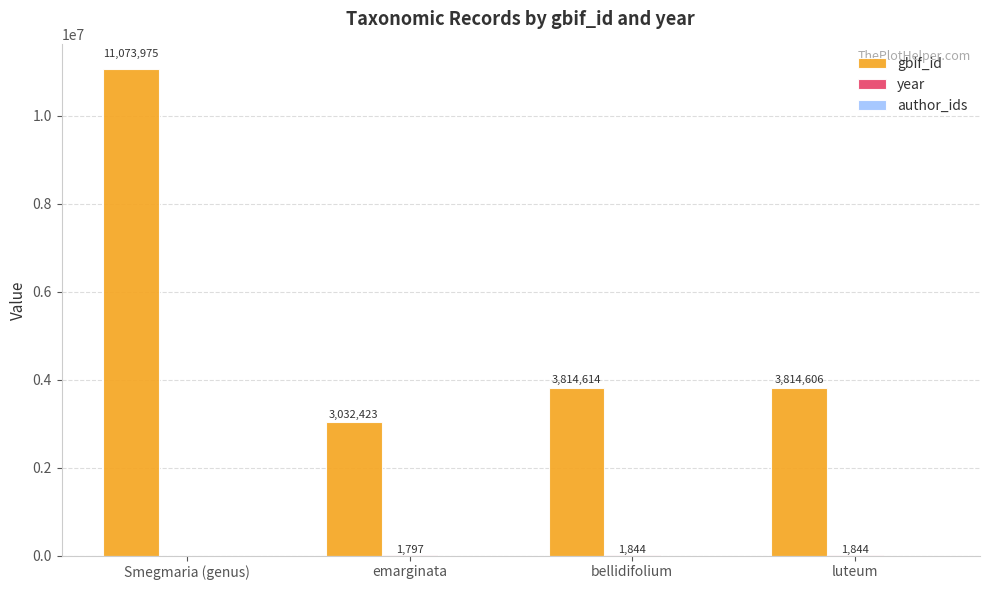

What is the total value across all series at luteum?

3816450